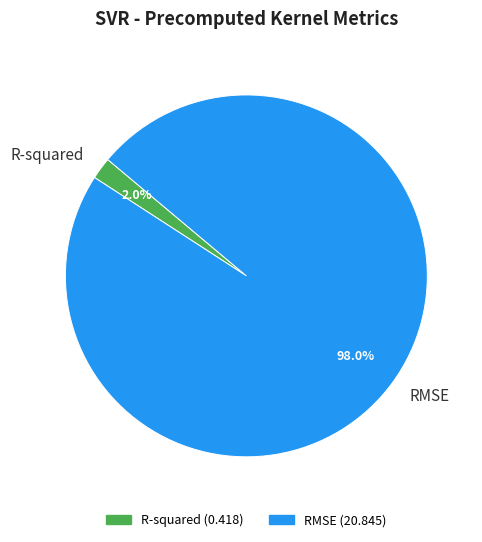

To the nearest percent, what is the difference between the RMSE and R-squared slice percentages?

96%